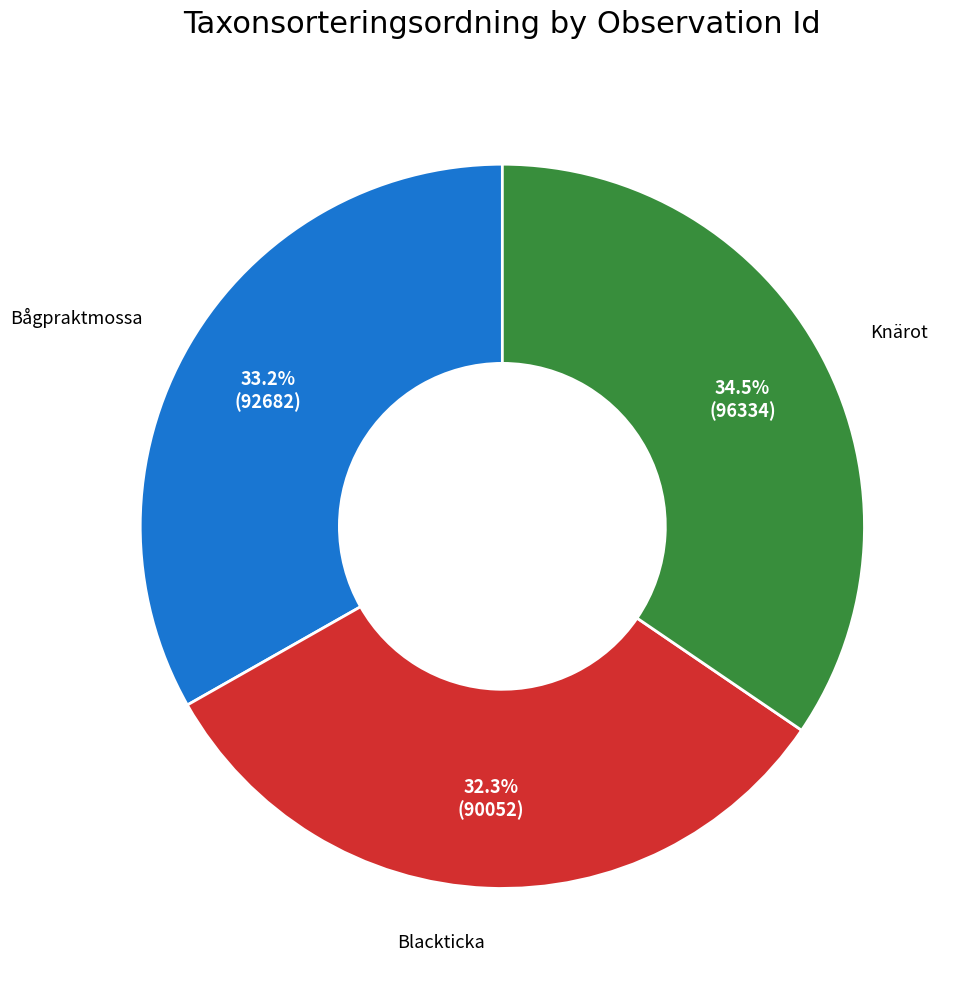

Is there any slice that represents more than half of the pie?

No